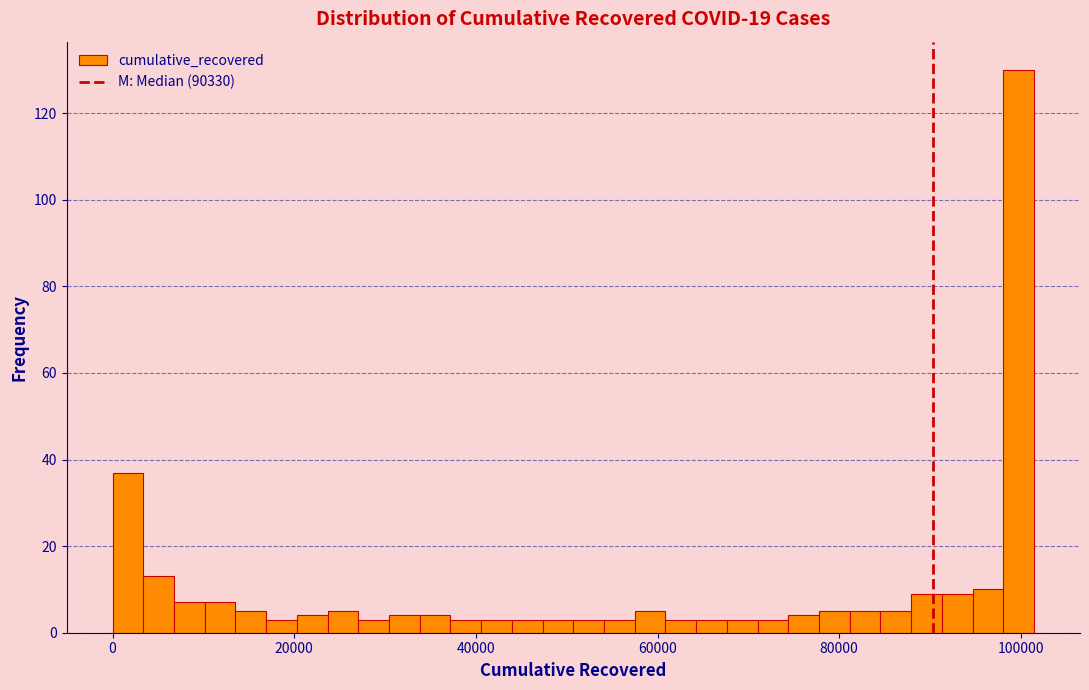

Read against the x-axis, roughly where is the centre of the tallest bar?

100000